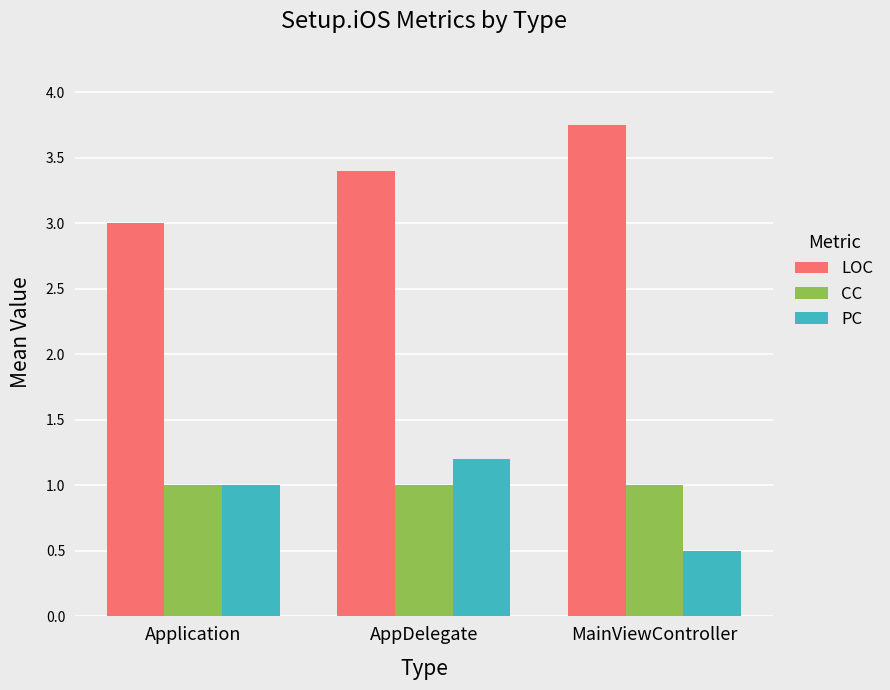

Which category has the lowest value across all series?

MainViewController